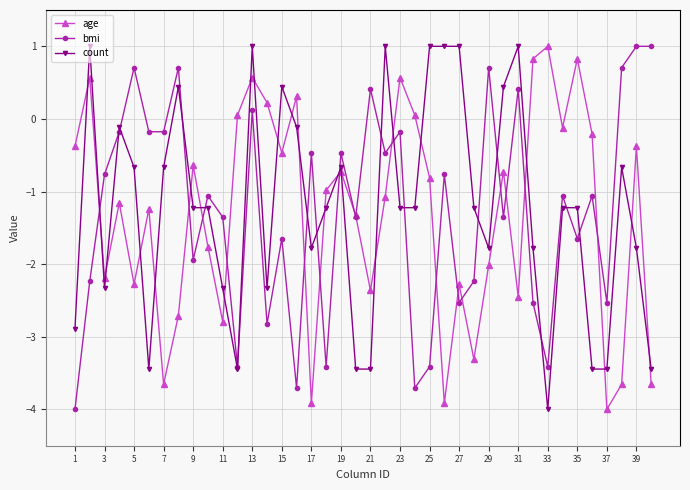

True or false: bmi has more than 2 interior local peaks.

True